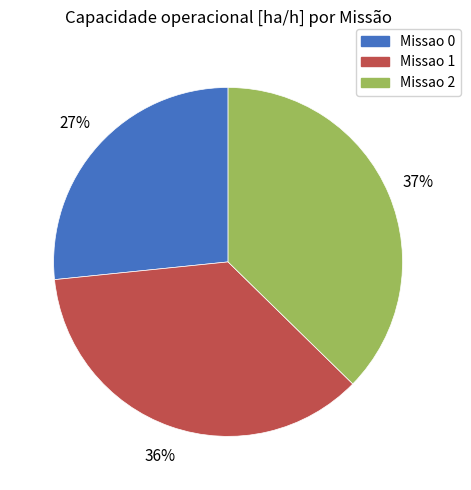

Is there any slice that represents more than half of the pie?

No